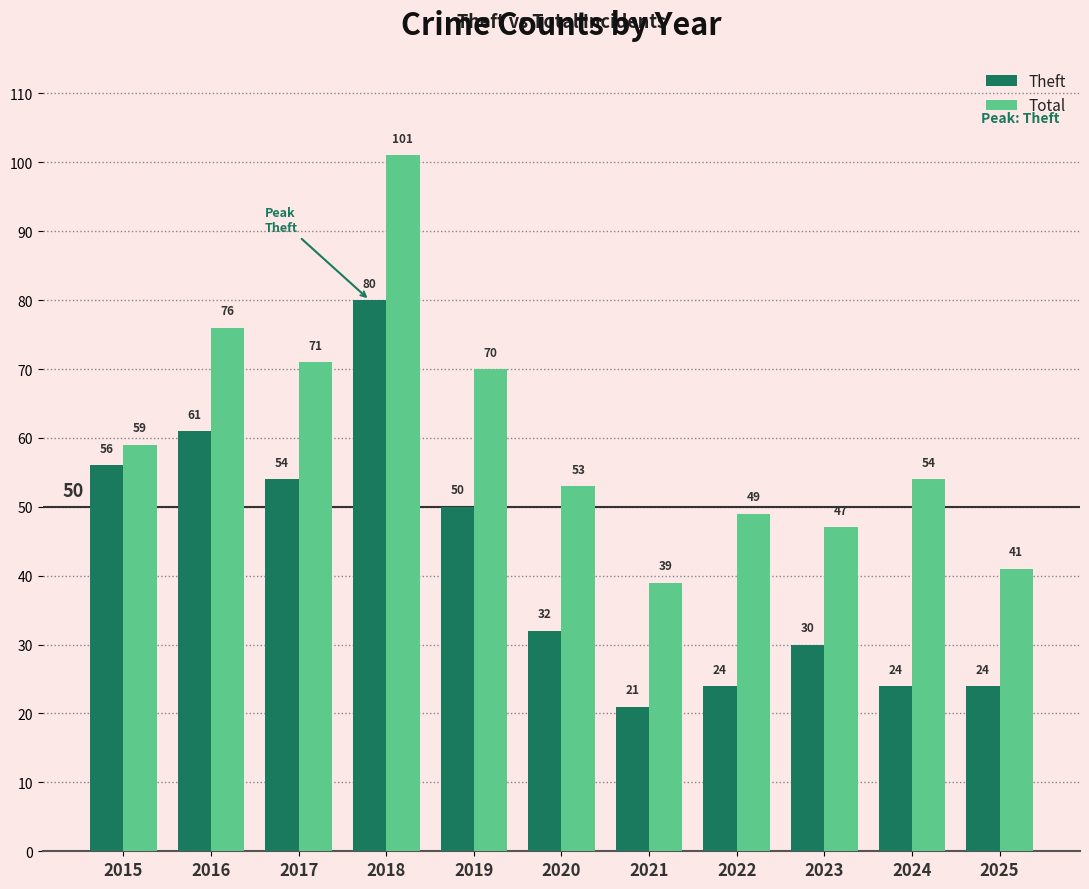

List the series in order of their overall mean, lowest first.

Theft, Total